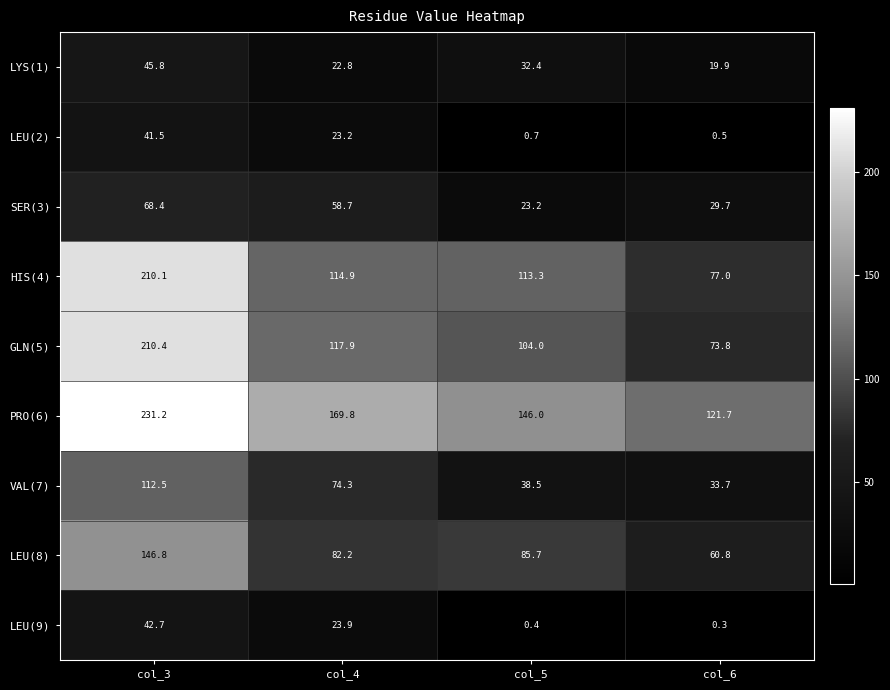

What is the highest value of the GLN(5) series?

210.4